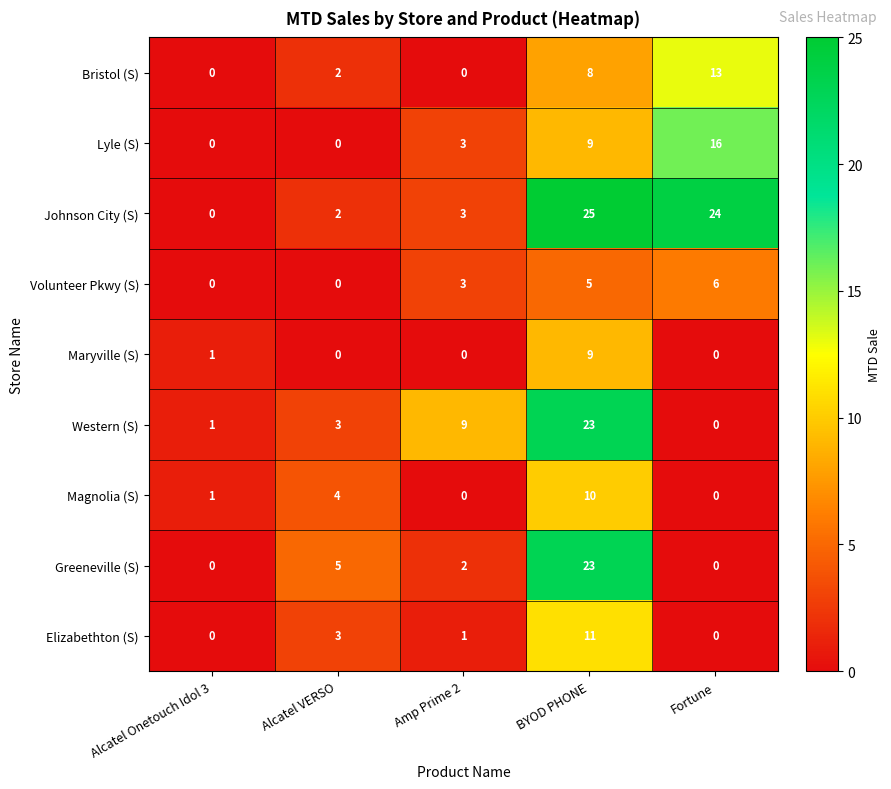

Count the number of categories in the chart.

5